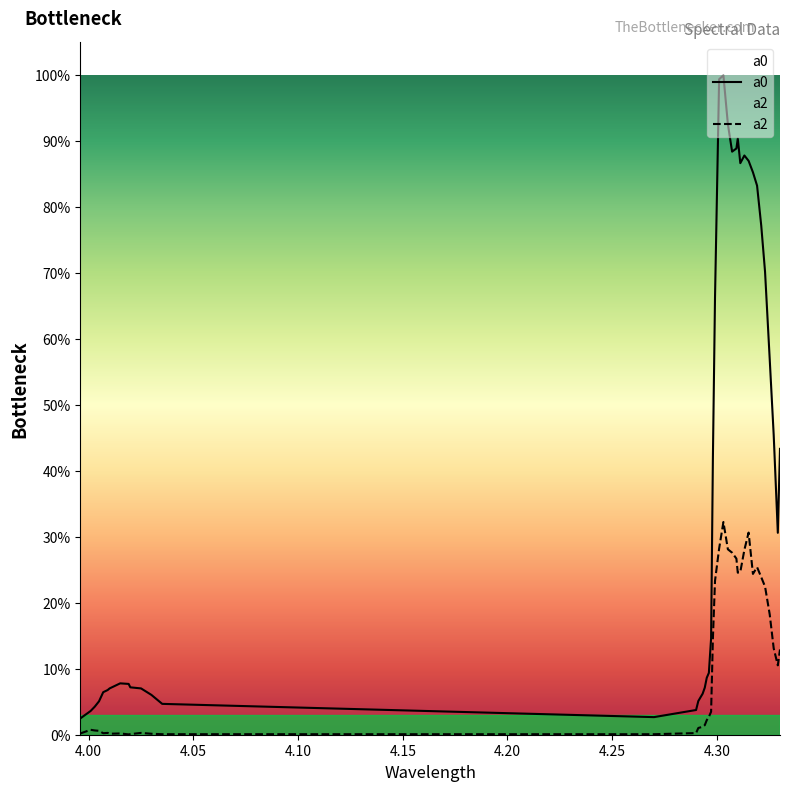

Is the value of a0 at 9 greater than the value of a2 at 23?

No